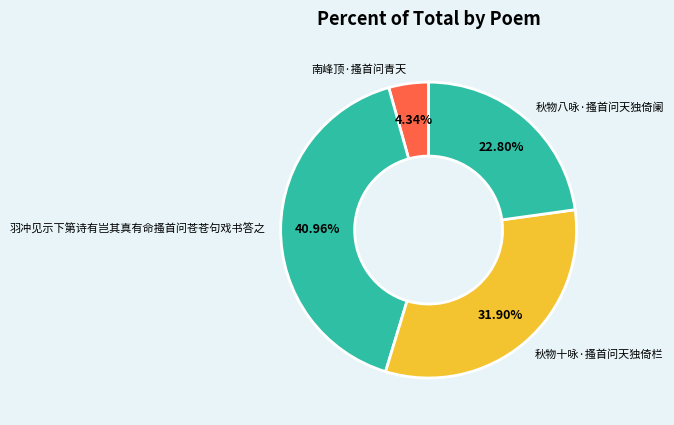

Is there a majority slice in this chart?

No